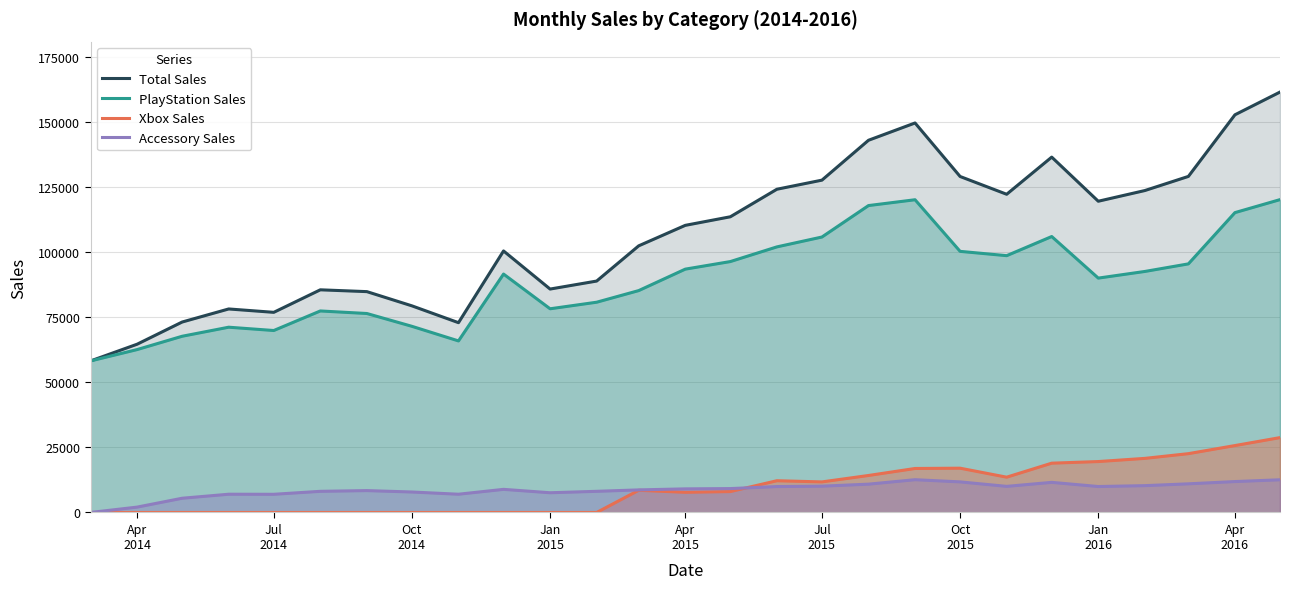

Which series has the largest range (max minus min)?

Total Sales